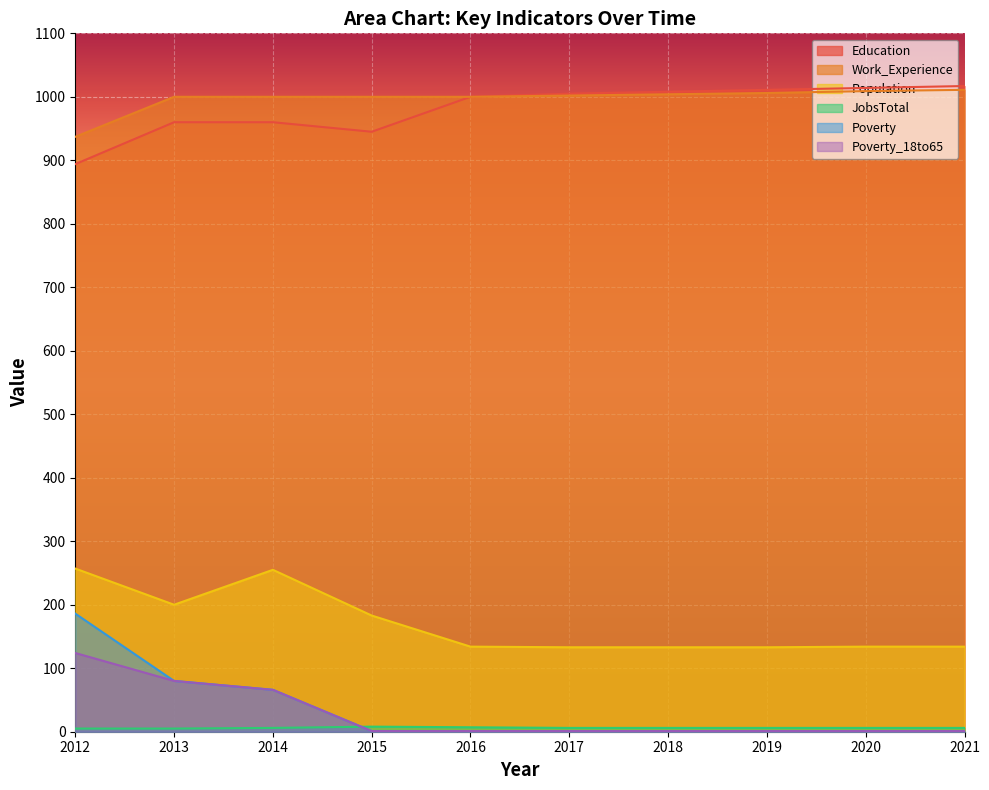

Count the number of categories in the chart.

10